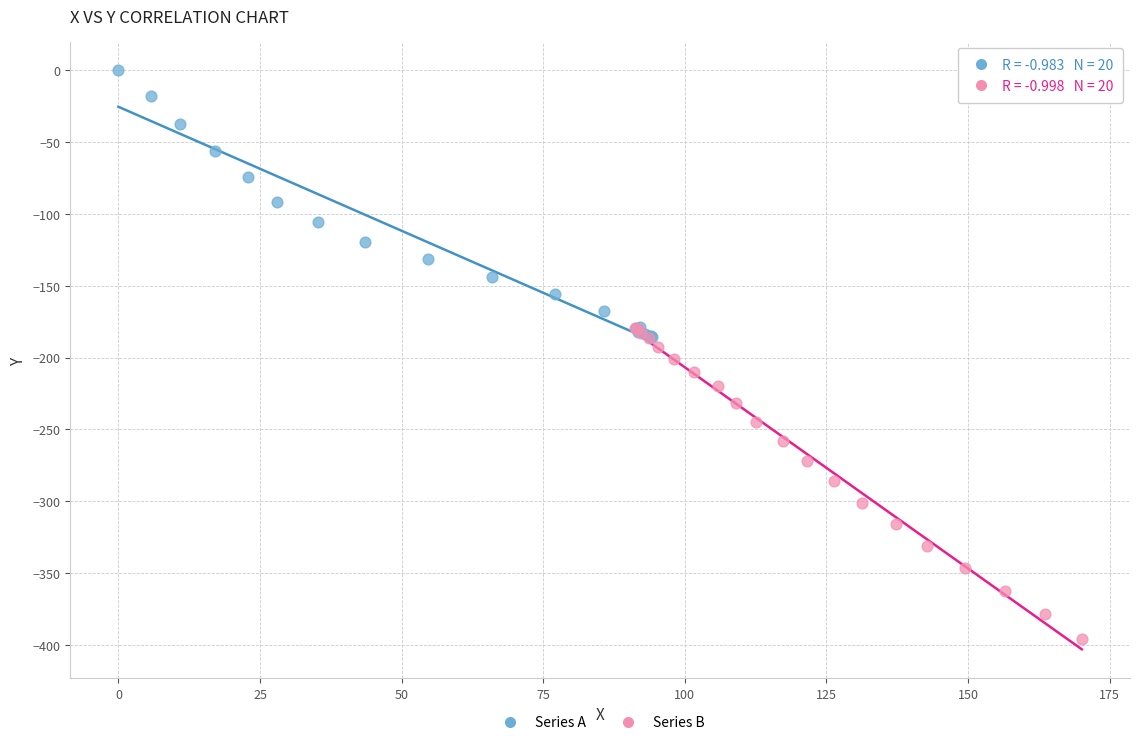

Which series reaches the minimum Y coordinate?

Series B